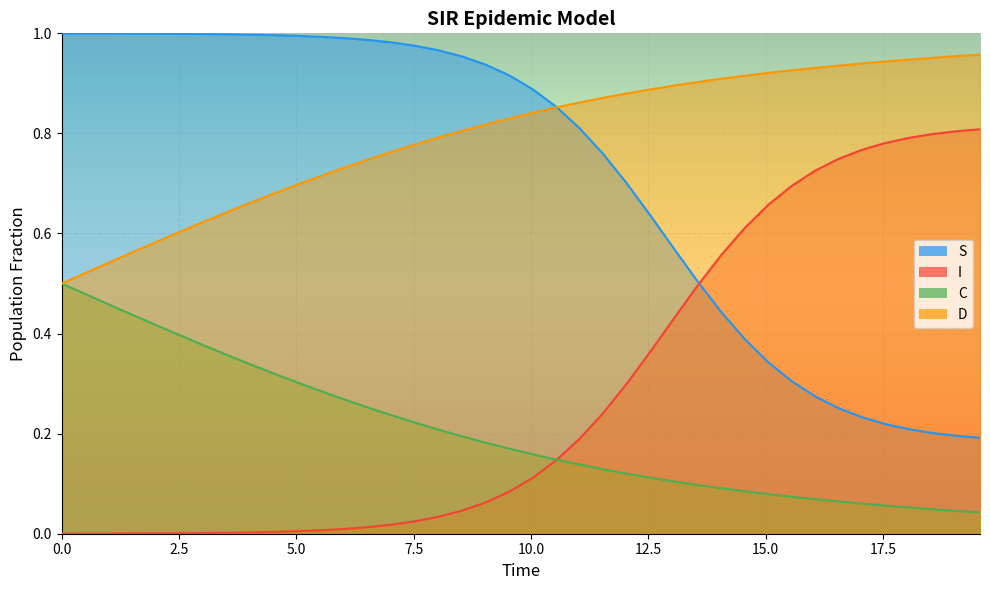

True or false: D and I cross at least once.

False